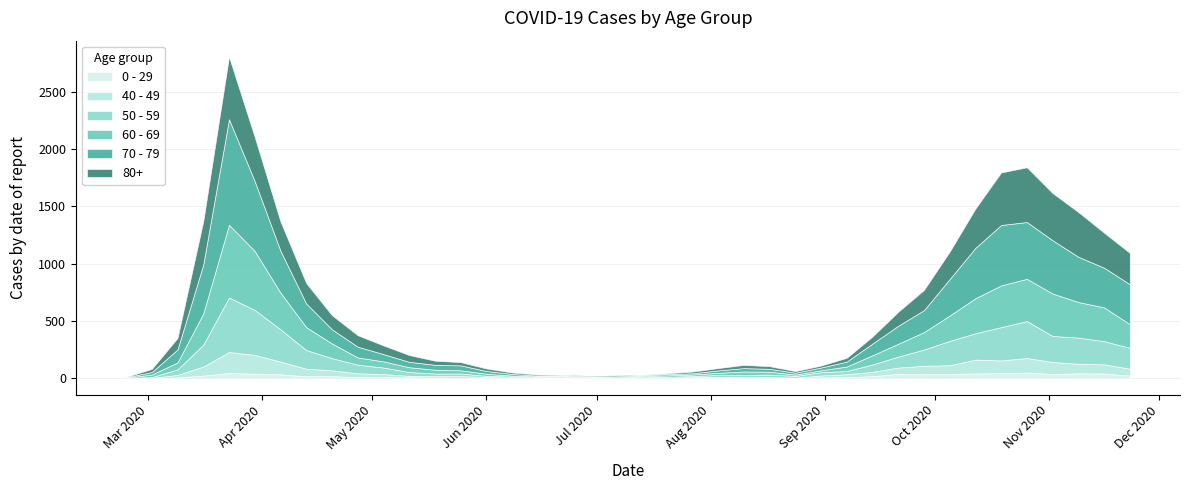

Reading left to right, extract all data points from this chart.

80+: 2020-02-24=3	2020-03-02=27	2020-03-09=100	2020-03-16=377	2020-03-23=544	2020-03-30=385	2020-04-06=255	2020-04-13=178	2020-04-20=123	2020-04-27=100	2020-05-04=76	2020-05-11=59	2020-05-18=36	2020-05-25=28	2020-06-01=22	2020-06-08=13	2020-06-15=9	2020-06-22=6	2020-06-29=7	2020-07-06=9	2020-07-13=5	2020-07-20=7	2020-07-27=15	2020-08-03=20	2020-08-10=28	2020-08-17=23	2020-08-24=14	2020-08-31=17	2020-09-07=33	2020-09-14=61	2020-09-21=122	2020-09-28=176	2020-10-05=239	2020-10-12=342	2020-10-19=458	2020-10-26=477	2020-11-02=411	2020-11-09=390	2020-11-16=305	2020-11-23=273
70 - 79: 2020-02-24=4	2020-03-02=22	2020-03-09=113	2020-03-16=427	2020-03-23=920	2020-03-30=608	2020-04-06=365	2020-04-13=206	2020-04-20=123	2020-04-27=94	2020-05-04=63	2020-05-11=47	2020-05-18=43	2020-05-25=43	2020-06-01=24	2020-06-08=14	2020-06-15=6	2020-06-22=5	2020-06-29=5	2020-07-06=8	2020-07-13=7	2020-07-20=11	2020-07-27=11	2020-08-03=21	2020-08-10=29	2020-08-17=25	2020-08-24=16	2020-08-31=24	2020-09-07=43	2020-09-14=102	2020-09-21=157	2020-09-28=191	2020-10-05=318	2020-10-12=439	2020-10-19=526	2020-10-26=495	2020-11-02=464	2020-11-09=394	2020-11-16=346	2020-11-23=348
60 - 69: 2020-02-24=2	2020-03-02=22	2020-03-09=61	2020-03-16=272	2020-03-23=634	2020-03-30=514	2020-04-06=320	2020-04-13=199	2020-04-20=128	2020-04-27=63	2020-05-04=54	2020-05-11=42	2020-05-18=33	2020-05-25=28	2020-06-01=18	2020-06-08=8	2020-06-15=3	2020-06-22=3	2020-06-29=6	2020-07-06=3	2020-07-13=8	2020-07-20=12	2020-07-27=13	2020-08-03=19	2020-08-10=31	2020-08-17=25	2020-08-24=12	2020-08-31=17	2020-09-07=39	2020-09-14=80	2020-09-21=112	2020-09-28=152	2020-10-05=221	2020-10-12=305	2020-10-19=364	2020-10-26=368	2020-11-02=370	2020-11-09=310	2020-11-16=294	2020-11-23=206
50 - 59: 2020-02-24=3	2020-03-02=7	2020-03-09=48	2020-03-16=190	2020-03-23=475	2020-03-30=392	2020-04-06=281	2020-04-13=163	2020-04-20=106	2020-04-27=75	2020-05-04=57	2020-05-11=33	2020-05-18=23	2020-05-25=23	2020-06-01=9	2020-06-08=10	2020-06-15=8	2020-06-22=9	2020-06-29=3	2020-07-06=5	2020-07-13=6	2020-07-20=12	2020-07-27=8	2020-08-03=16	2020-08-10=16	2020-08-17=22	2020-08-24=15	2020-08-31=28	2020-09-07=28	2020-09-14=64	2020-09-21=95	2020-09-28=142	2020-10-05=212	2020-10-12=230	2020-10-19=290	2020-10-26=322	2020-11-02=227	2020-11-09=228	2020-11-16=202	2020-11-23=182
40 - 49: 2020-02-24=0	2020-03-02=5	2020-03-09=21	2020-03-16=79	2020-03-23=183	2020-03-30=163	2020-04-06=111	2020-04-13=66	2020-04-20=51	2020-04-27=33	2020-05-04=27	2020-05-11=13	2020-05-18=12	2020-05-25=14	2020-06-01=12	2020-06-08=3	2020-06-15=2	2020-06-22=5	2020-06-29=1	2020-07-06=1	2020-07-13=4	2020-07-20=2	2020-07-27=10	2020-08-03=8	2020-08-10=8	2020-08-17=10	2020-08-24=2	2020-08-31=17	2020-09-07=26	2020-09-14=38	2020-09-21=55	2020-09-28=72	2020-10-05=76	2020-10-12=120	2020-10-19=111	2020-10-26=126	2020-11-02=105	2020-11-09=83	2020-11-16=80	2020-11-23=60
0 - 29: 2020-02-24=1	2020-03-02=0	2020-03-09=10	2020-03-16=25	2020-03-23=47	2020-03-30=42	2020-04-06=36	2020-04-13=19	2020-04-20=20	2020-04-27=12	2020-05-04=11	2020-05-11=10	2020-05-18=8	2020-05-25=6	2020-06-01=2	2020-06-08=4	2020-06-15=6	2020-06-22=5	2020-06-29=2	2020-07-06=1	2020-07-13=2	2020-07-20=1	2020-07-27=3	2020-08-03=6	2020-08-10=6	2020-08-17=2	2020-08-24=5	2020-08-31=9	2020-09-07=11	2020-09-14=20	2020-09-21=40	2020-09-28=38	2020-10-05=39	2020-10-12=44	2020-10-19=46	2020-10-26=52	2020-11-02=38	2020-11-09=45	2020-11-16=43	2020-11-23=25